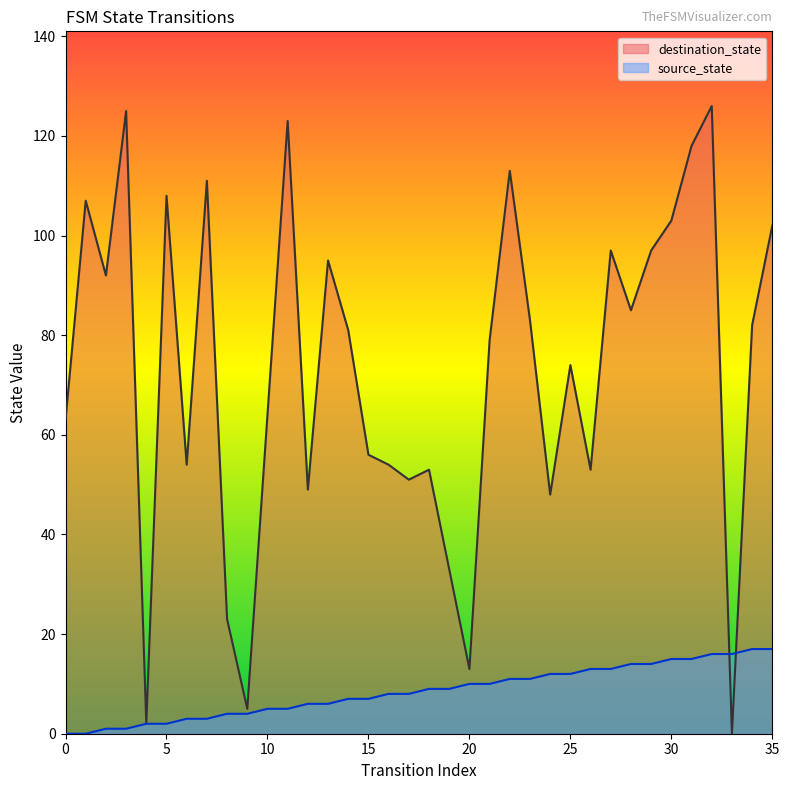

Which series has the largest total across all categories?

destination_state